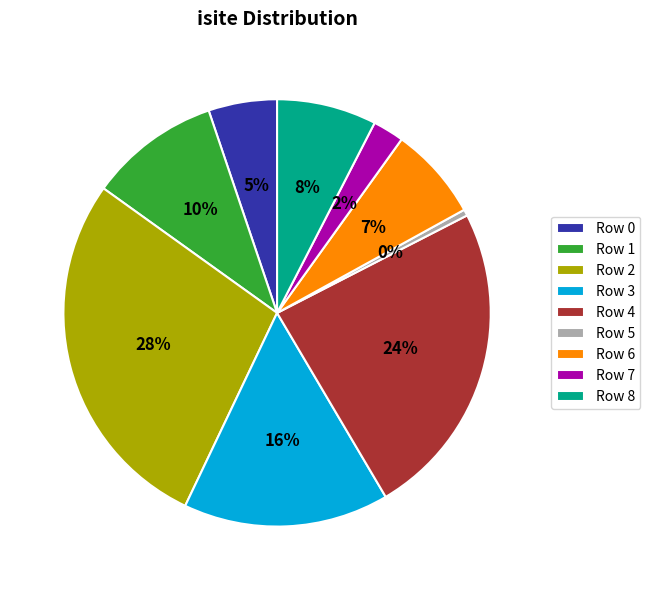

What is the ratio of the value at Row 7 to the value at Row 5?

5.0